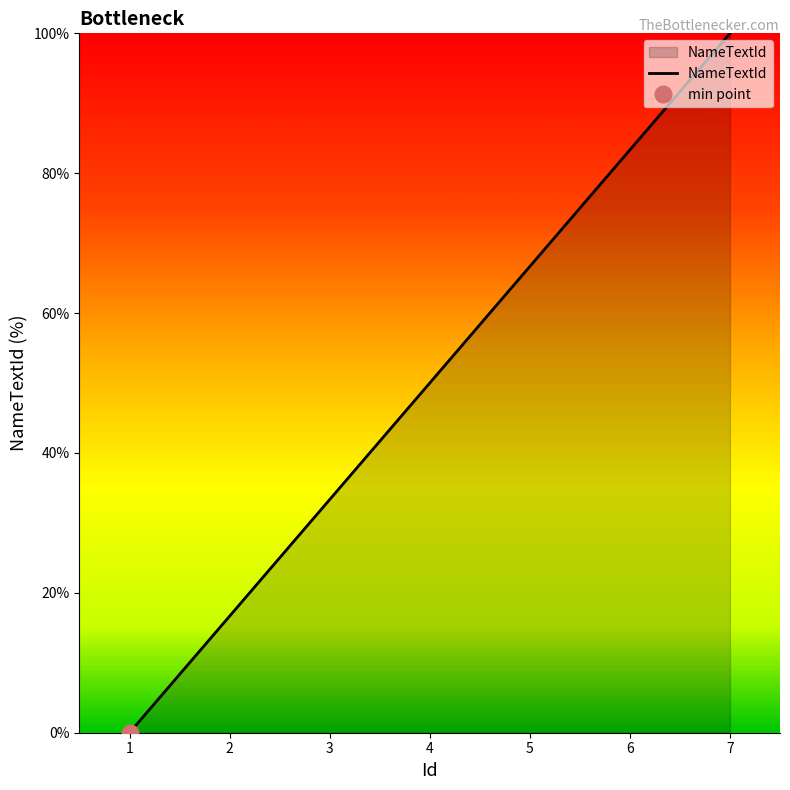

How many positive values are there?

6